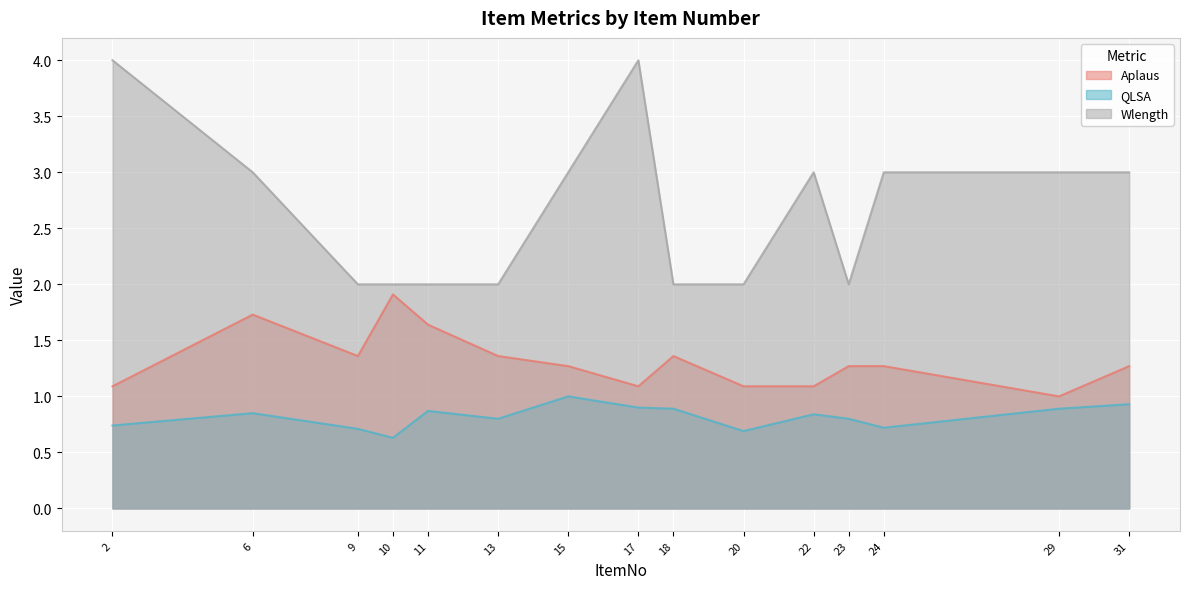

How many interior local valleys does the Wlength series have?

1